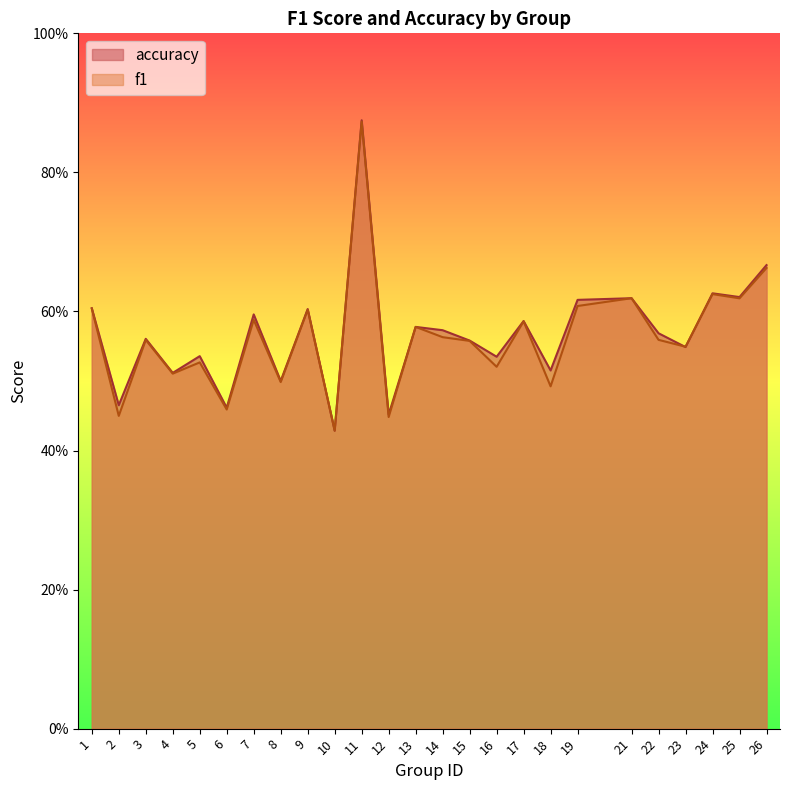

What is the value of the accuracy point at the 23rd from the left?

0.6